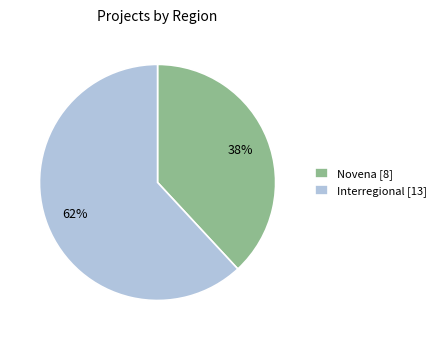

Approximately how many times larger is the value at Interregional compared to Novena?

1.6